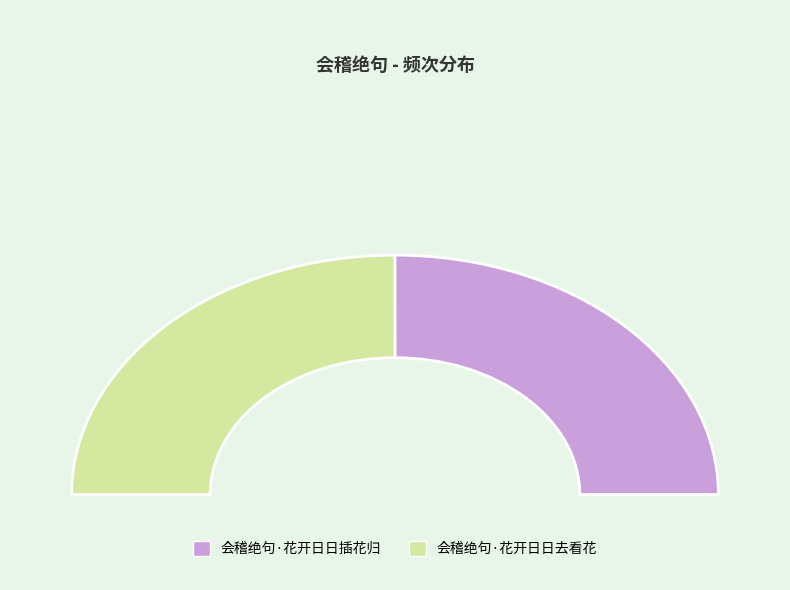

Is there any slice that represents more than half of the pie?

Yes